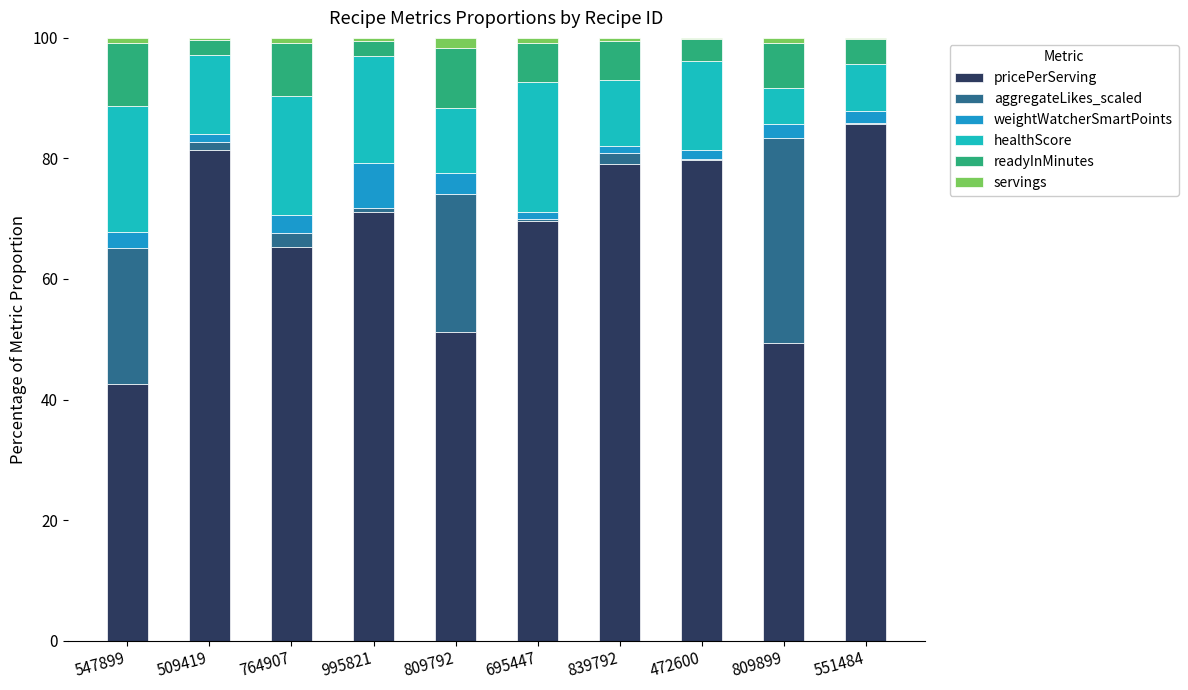

The pricePerServing series shows 47.4 at 472600. True or false?

False